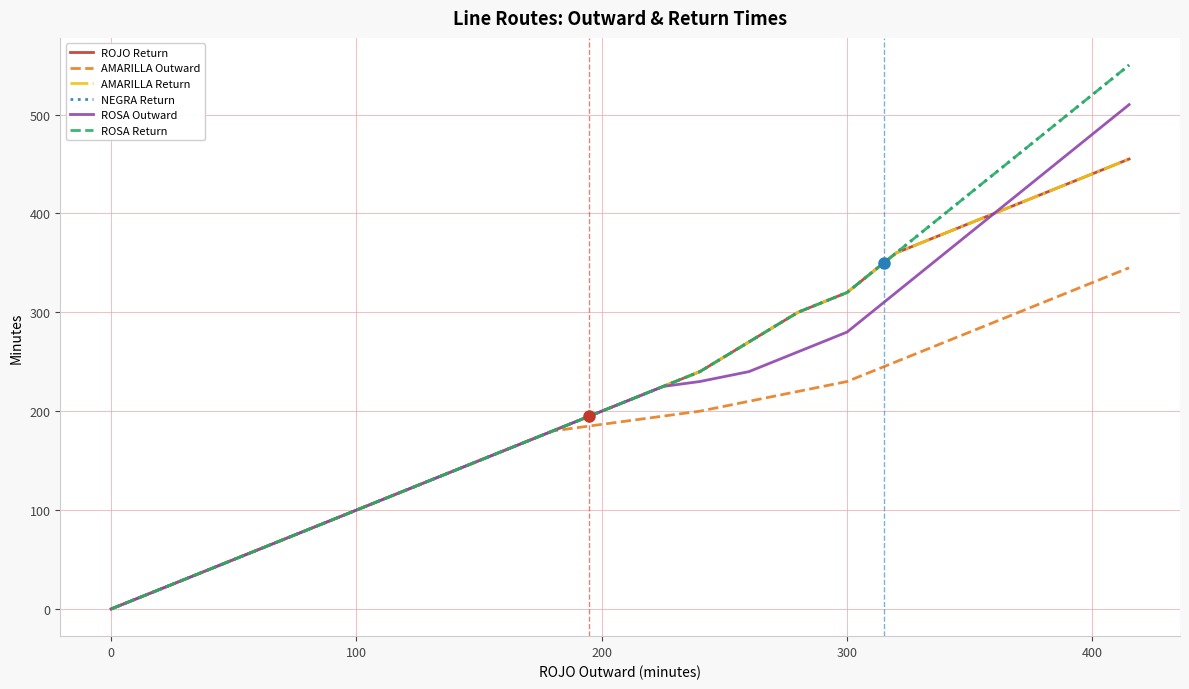

What is the highest value of the NEGRA Return series?

550